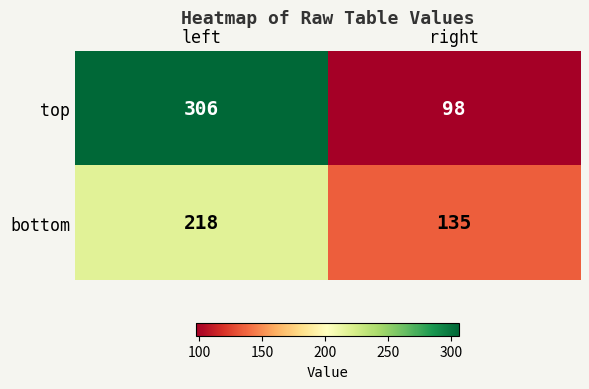

Reading left to right, extract all data points from this chart.

top: left=306	right=98
bottom: left=218	right=135